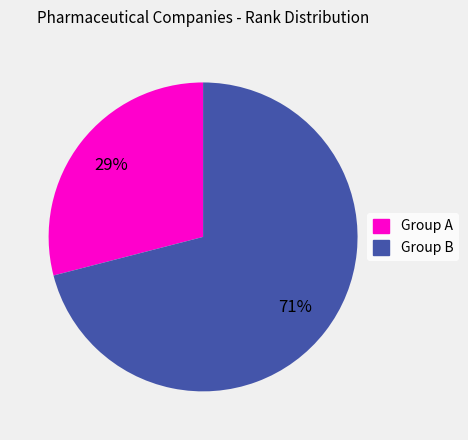

To the nearest percent, what is the average slice percentage?

50%